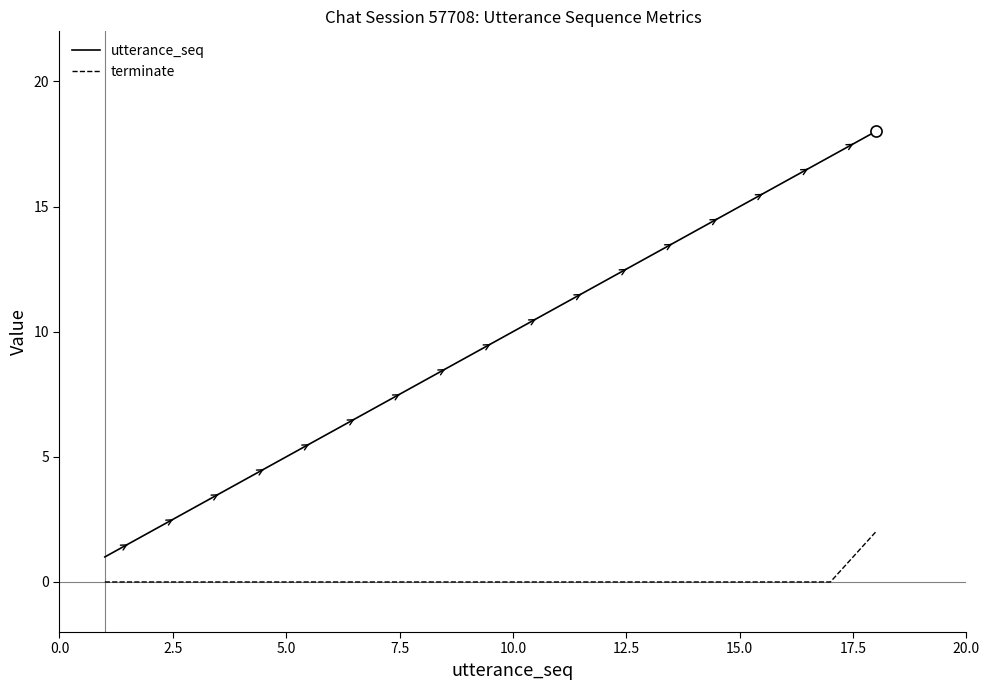

Which series has the widest spread of values?

utterance_seq